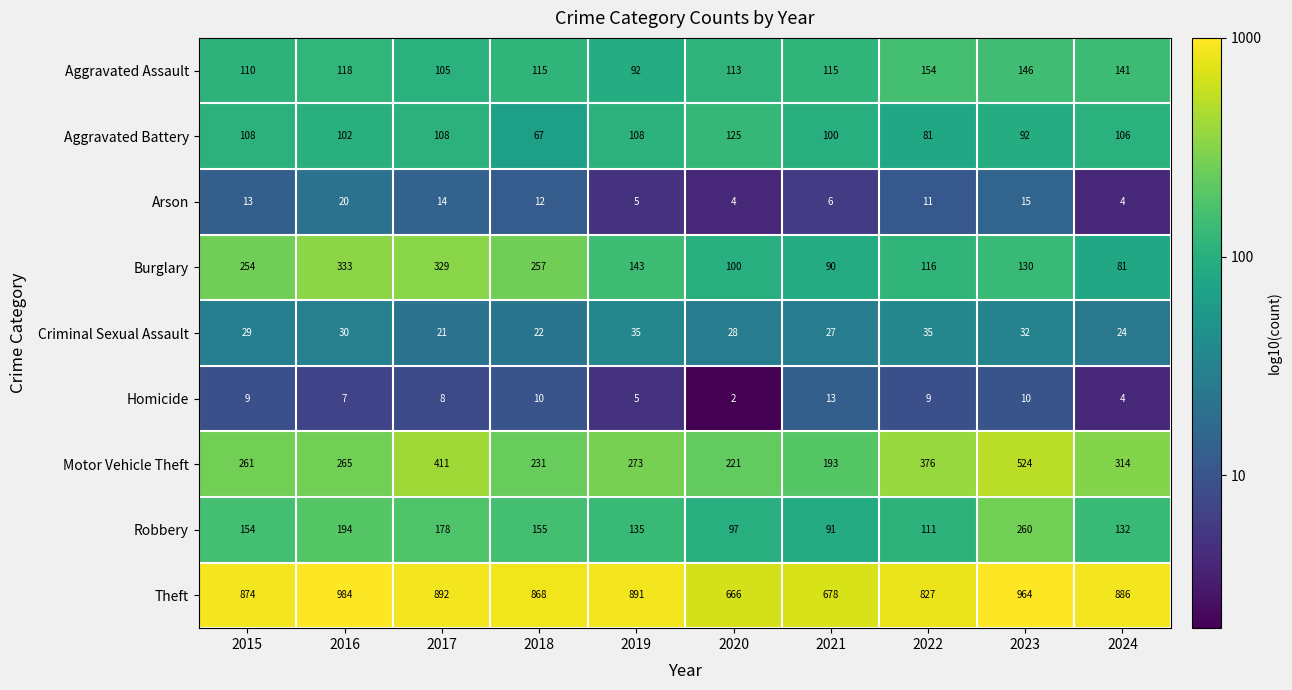

The Homicide series shows 2 at 2020. True or false?

True